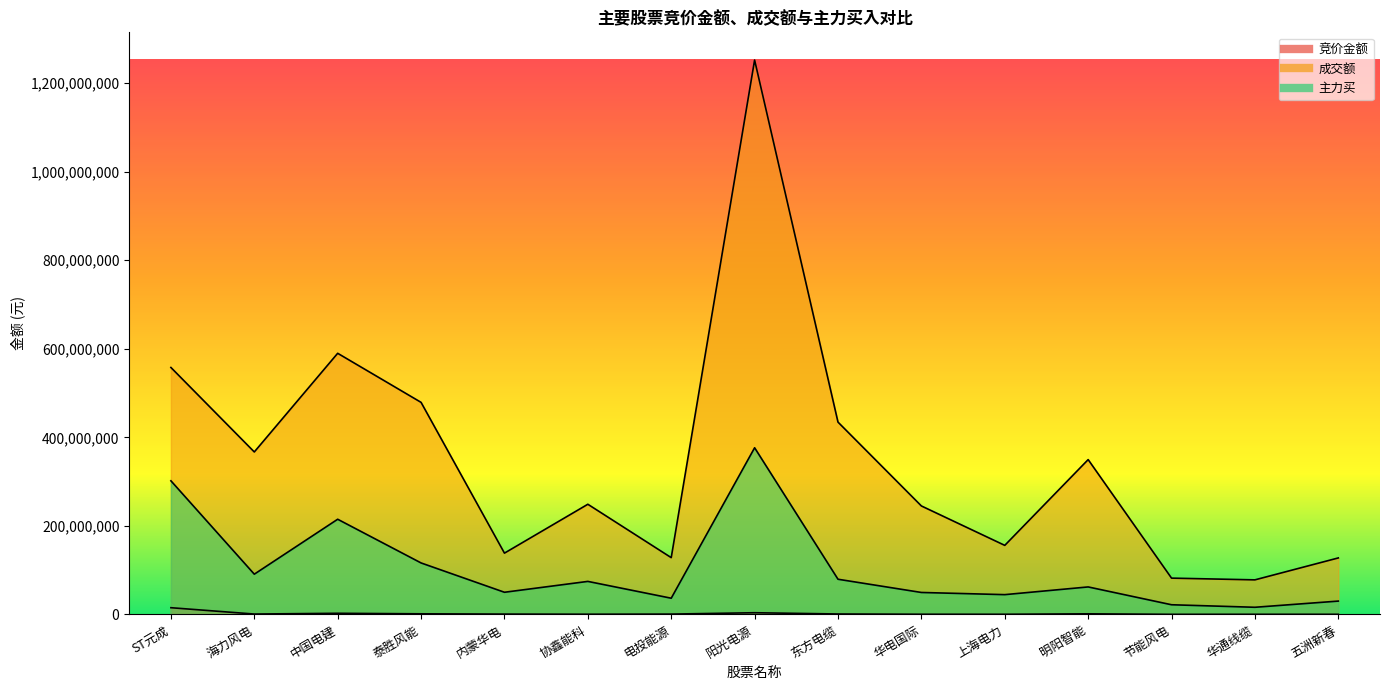

How many lines are shown in the chart?

3